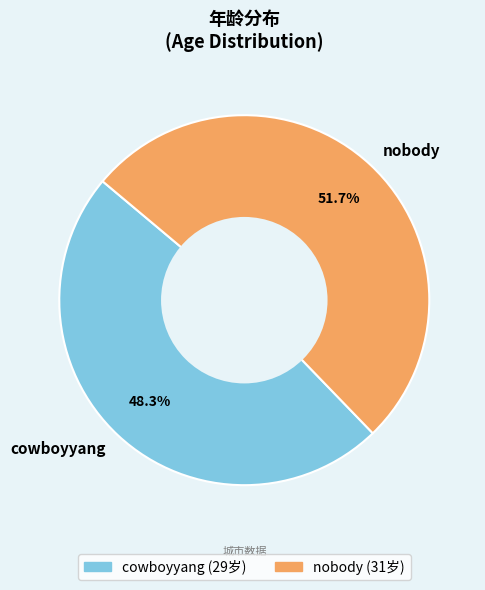

What is the ratio of the value at nobody to the value at cowboyyang?

1.1